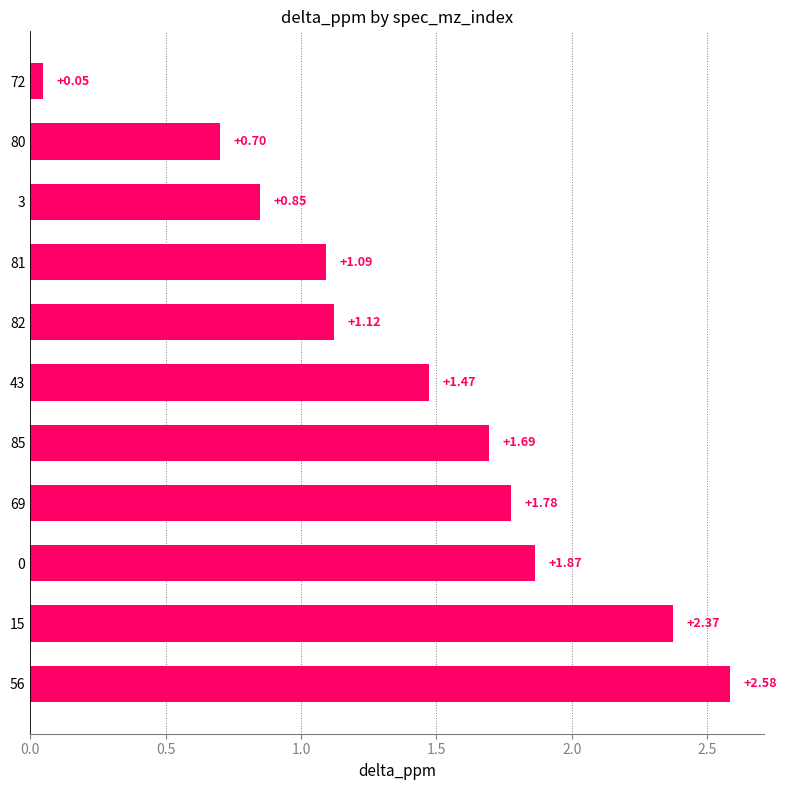

What is the change in value from 15 to 85?

-0.7